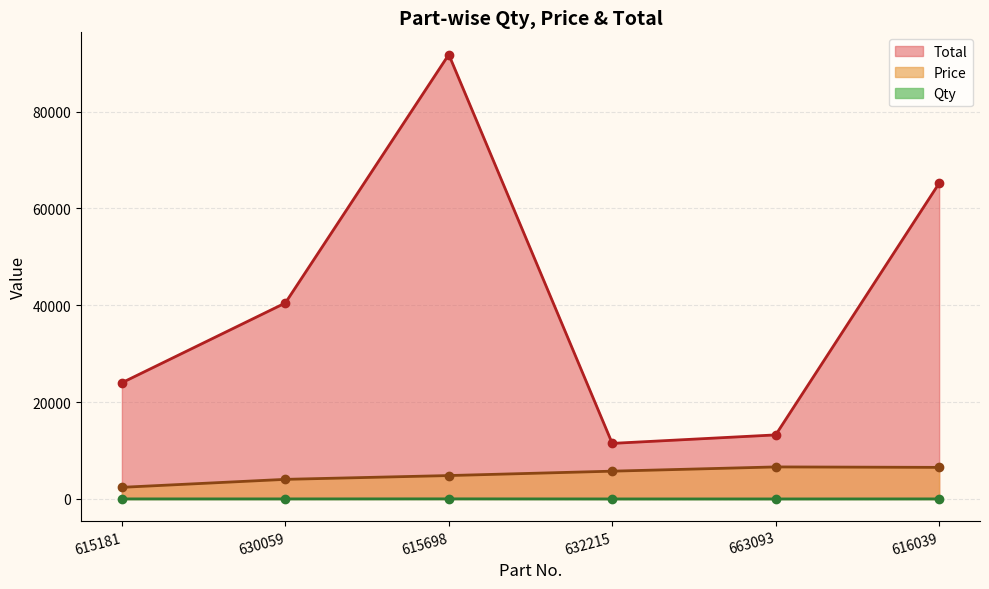

Where is the first local maximum for Price?

663093